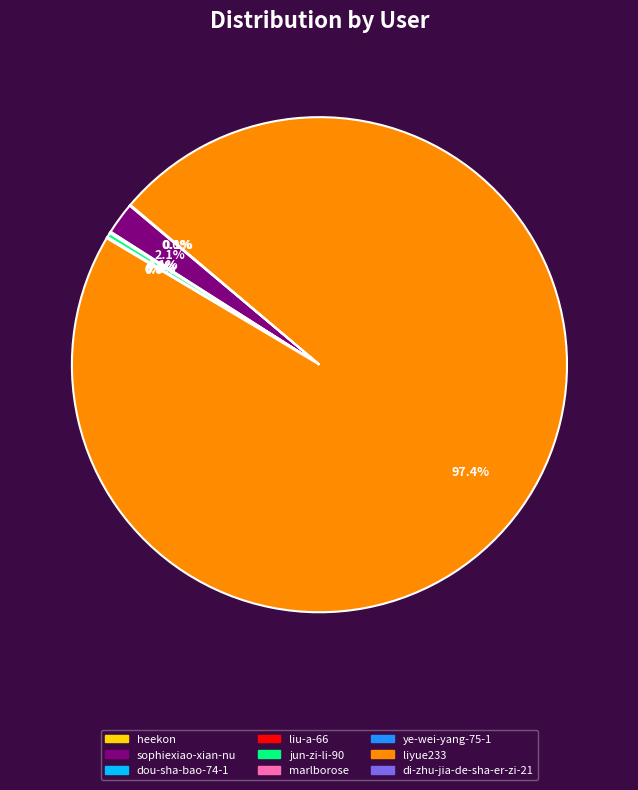

True or false: liyue233 accounts for 97% of the total.

True